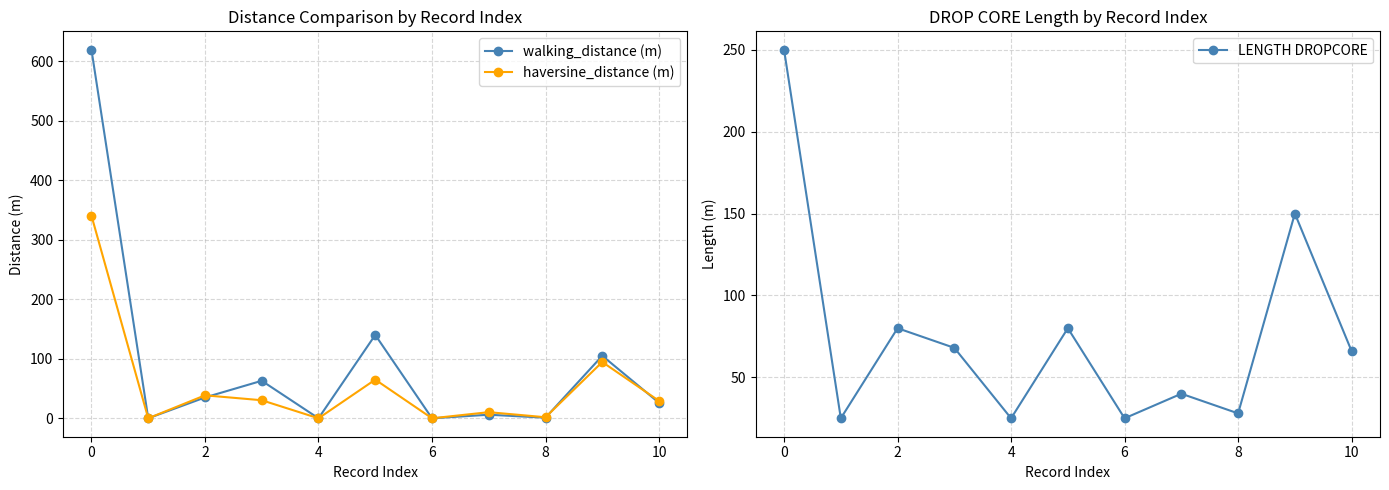

How many lines are shown in the chart?

3